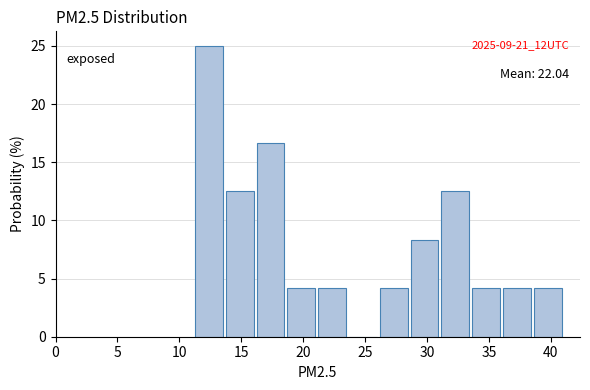

Which range on the x-axis has the tallest bar?

11.5 to 14.0